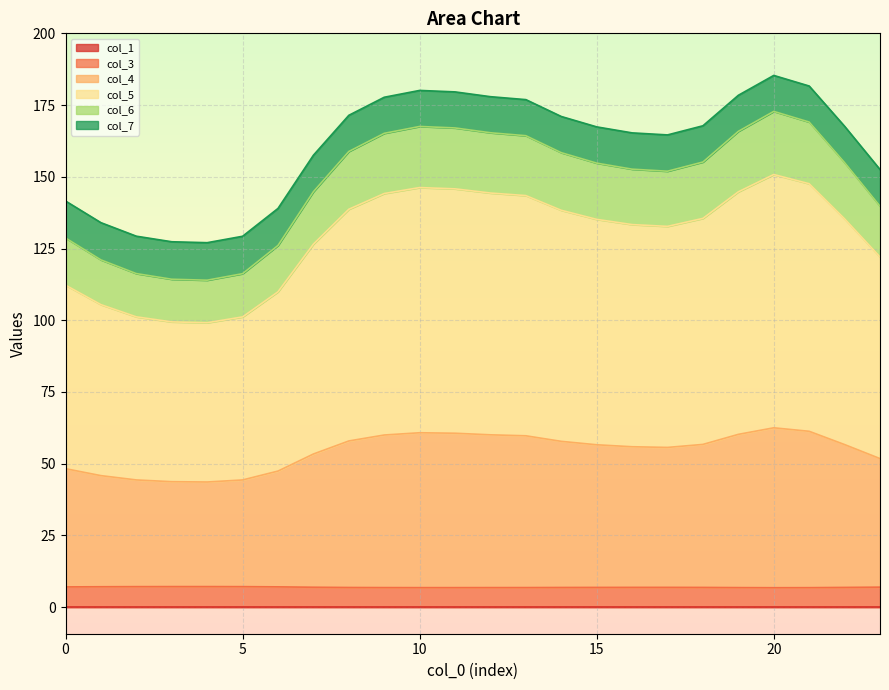

The col_5 series shows 99.1 at 4. True or false?

True